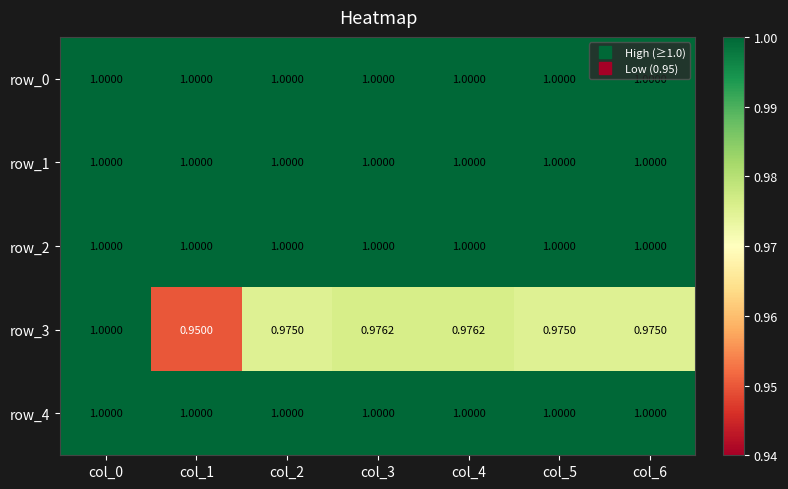

Is the value of row_3 at col_6 greater than the value of row_0 at col_2?

No